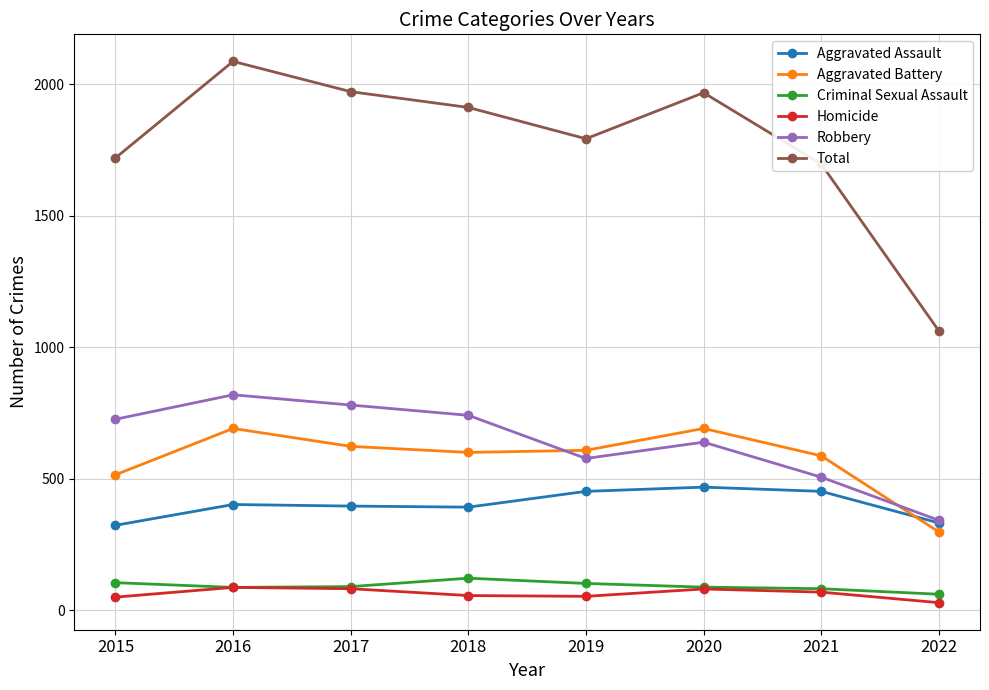

At which label does Homicide reach its minimum?

2022